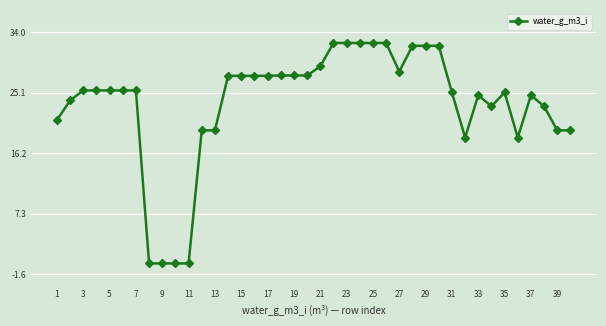

True or false: there are more than 2 points higher than both neighbors.

True